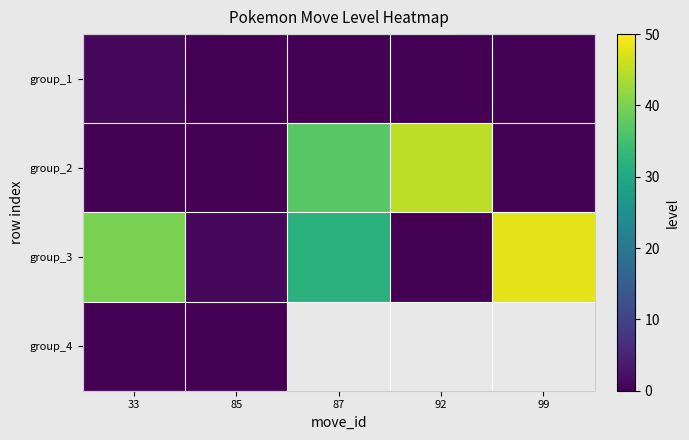

How many categories are shown in the chart?

5